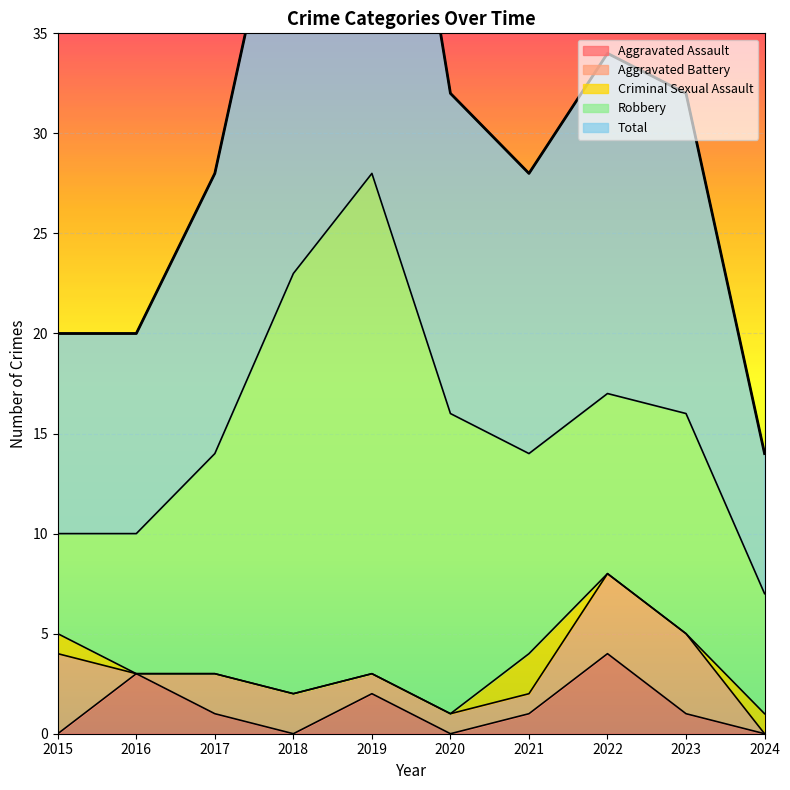

Reading right to left, list all the values displayed in this chart.

Aggravated Assault: 0	1	4	1	0	2	0	1	3	0
Aggravated Battery: 0	4	4	1	1	1	2	2	0	4
Criminal Sexual Assault: 1	0	0	2	0	0	0	0	0	1
Robbery: 6	11	9	10	15	25	21	11	7	5
Total: 7	16	17	14	16	28	23	14	10	10